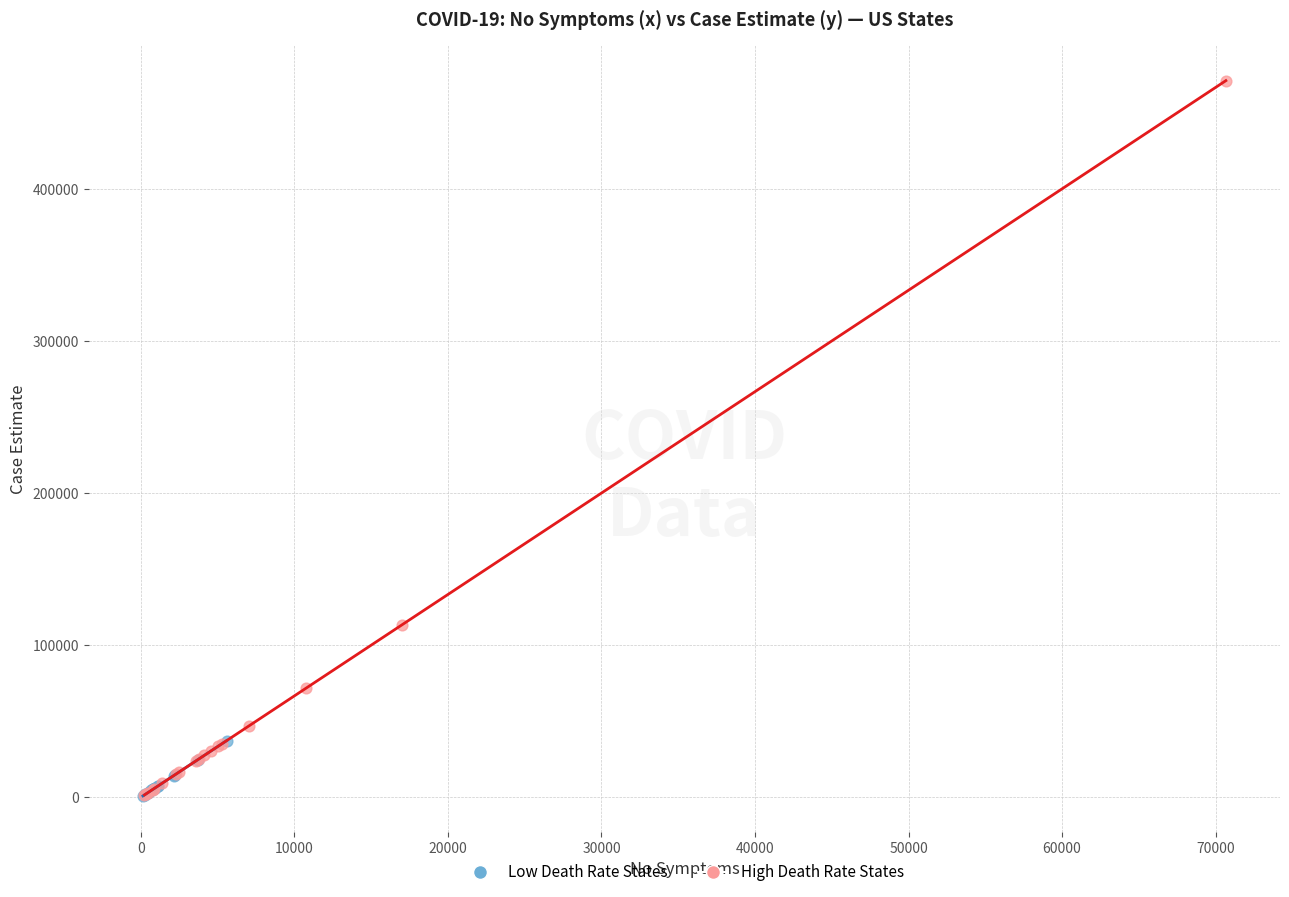

What are all the series names shown in the legend?

Low Death Rate States, High Death Rate States